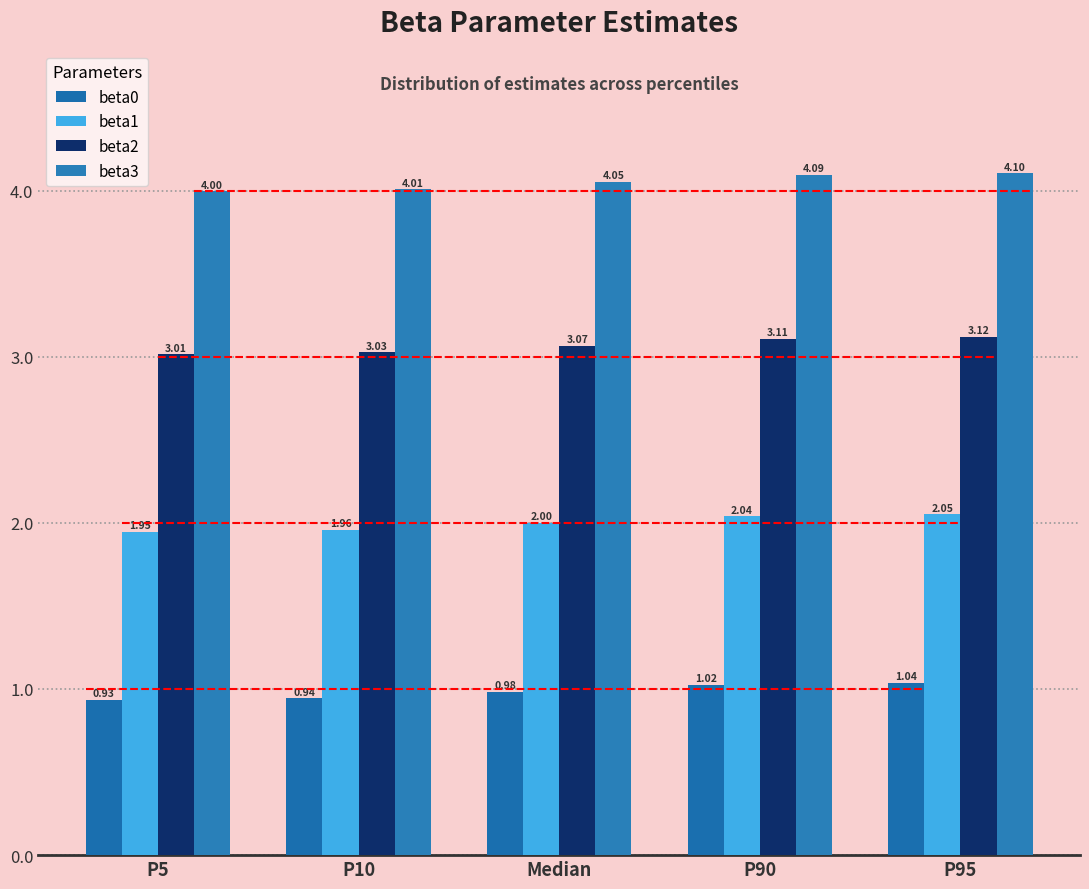

What is the total value across all series at P10?

9.9